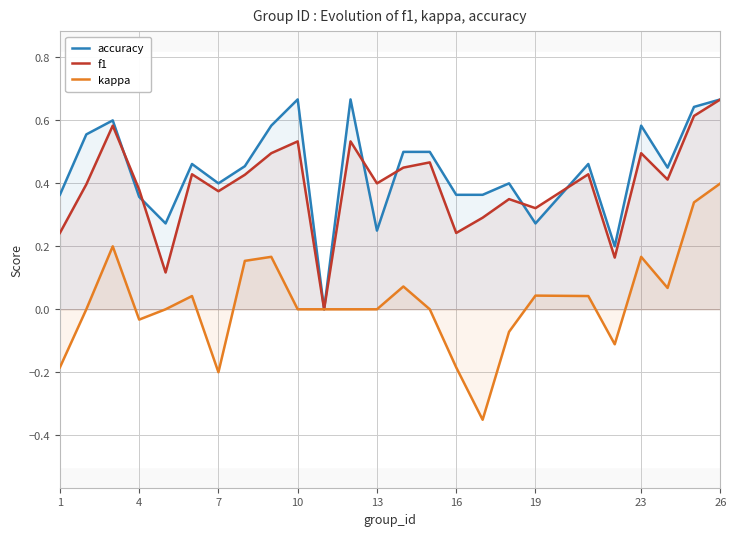

What is the difference between the second highest and minimum values in the kappa series?

0.7